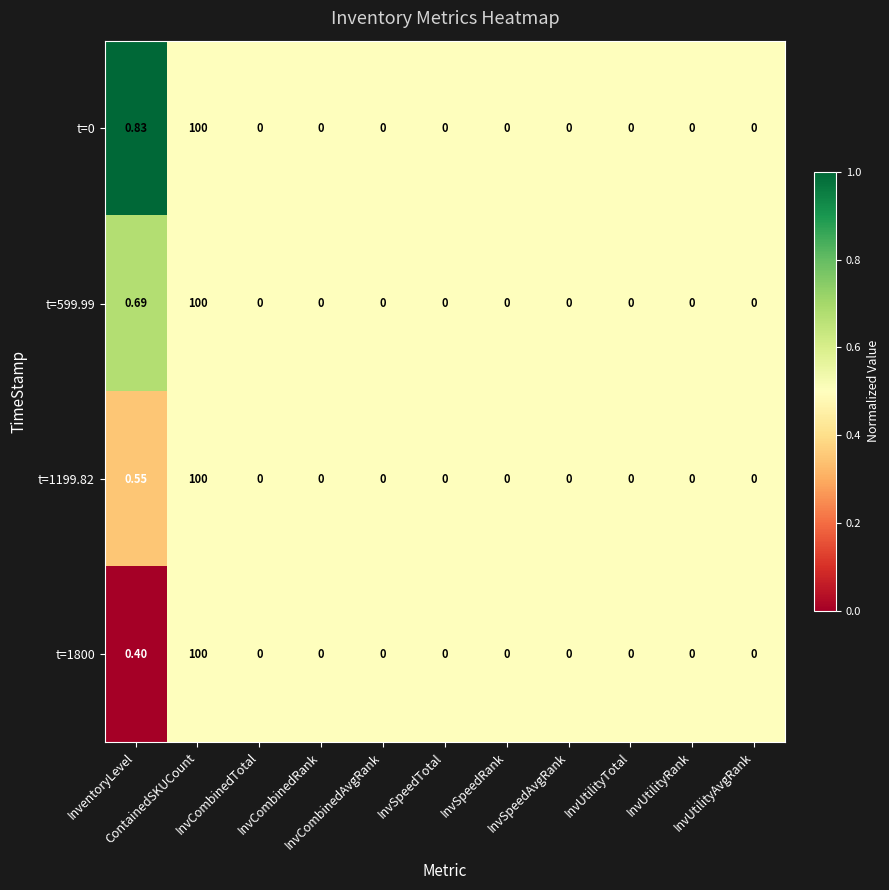

Which series has the largest total across all categories?

t=0